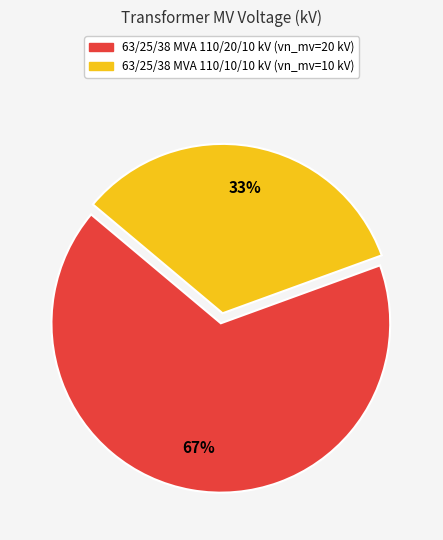

To the nearest percent, what percentage of the pie is 63/25/38 MVA 110/10/10 kV?

33%